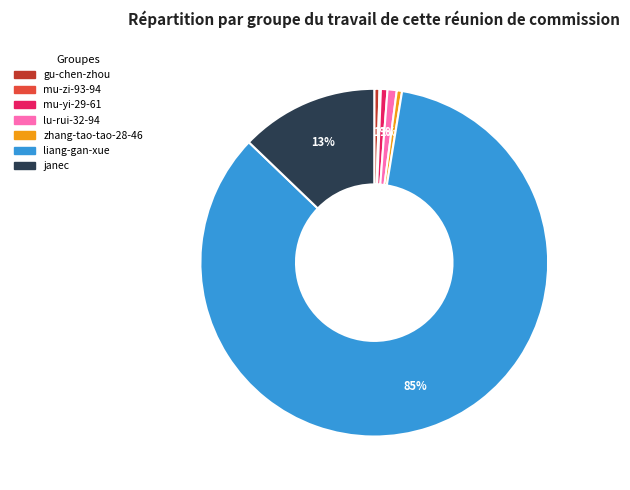

Combined, do gu-chen-zhou and lu-rui-32-94 account for over 50%?

No